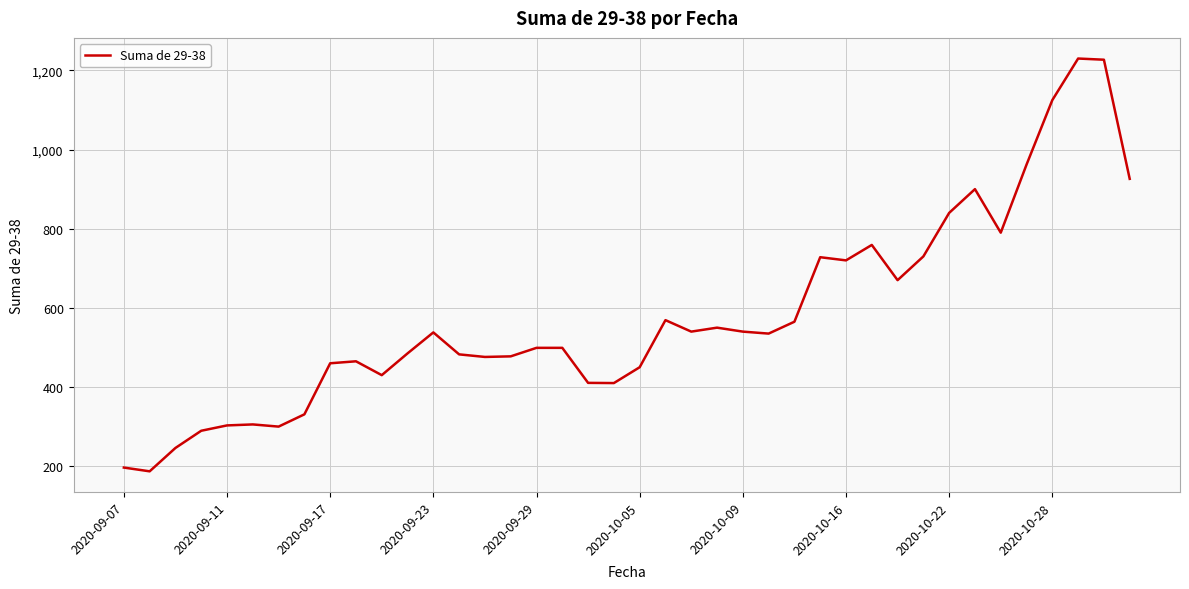

What is the maximum value shown in the chart?

1230.0